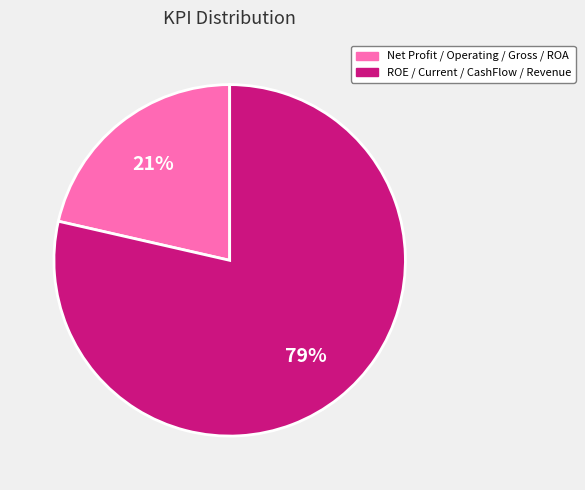

How many segments does this pie chart have?

2